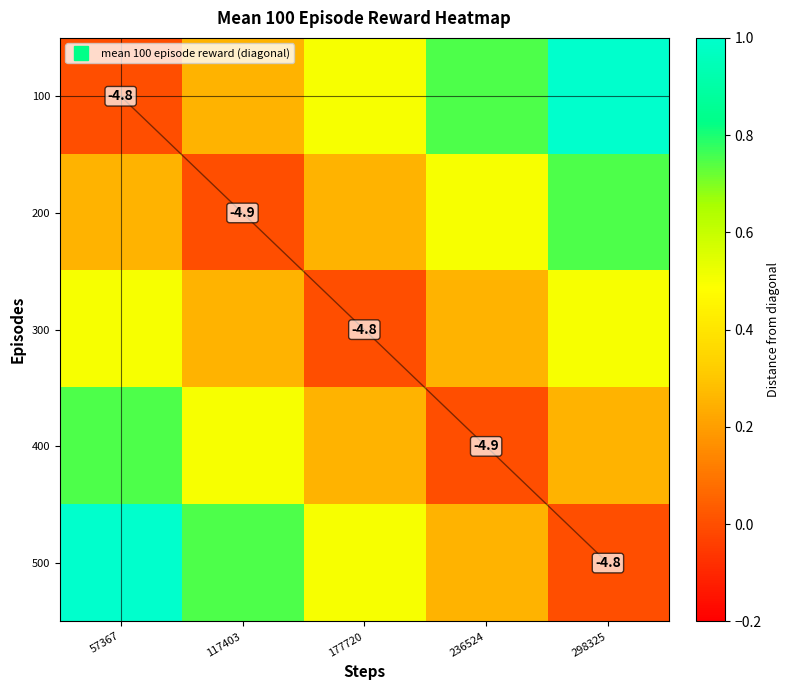

Which series has the largest total across all categories?

100